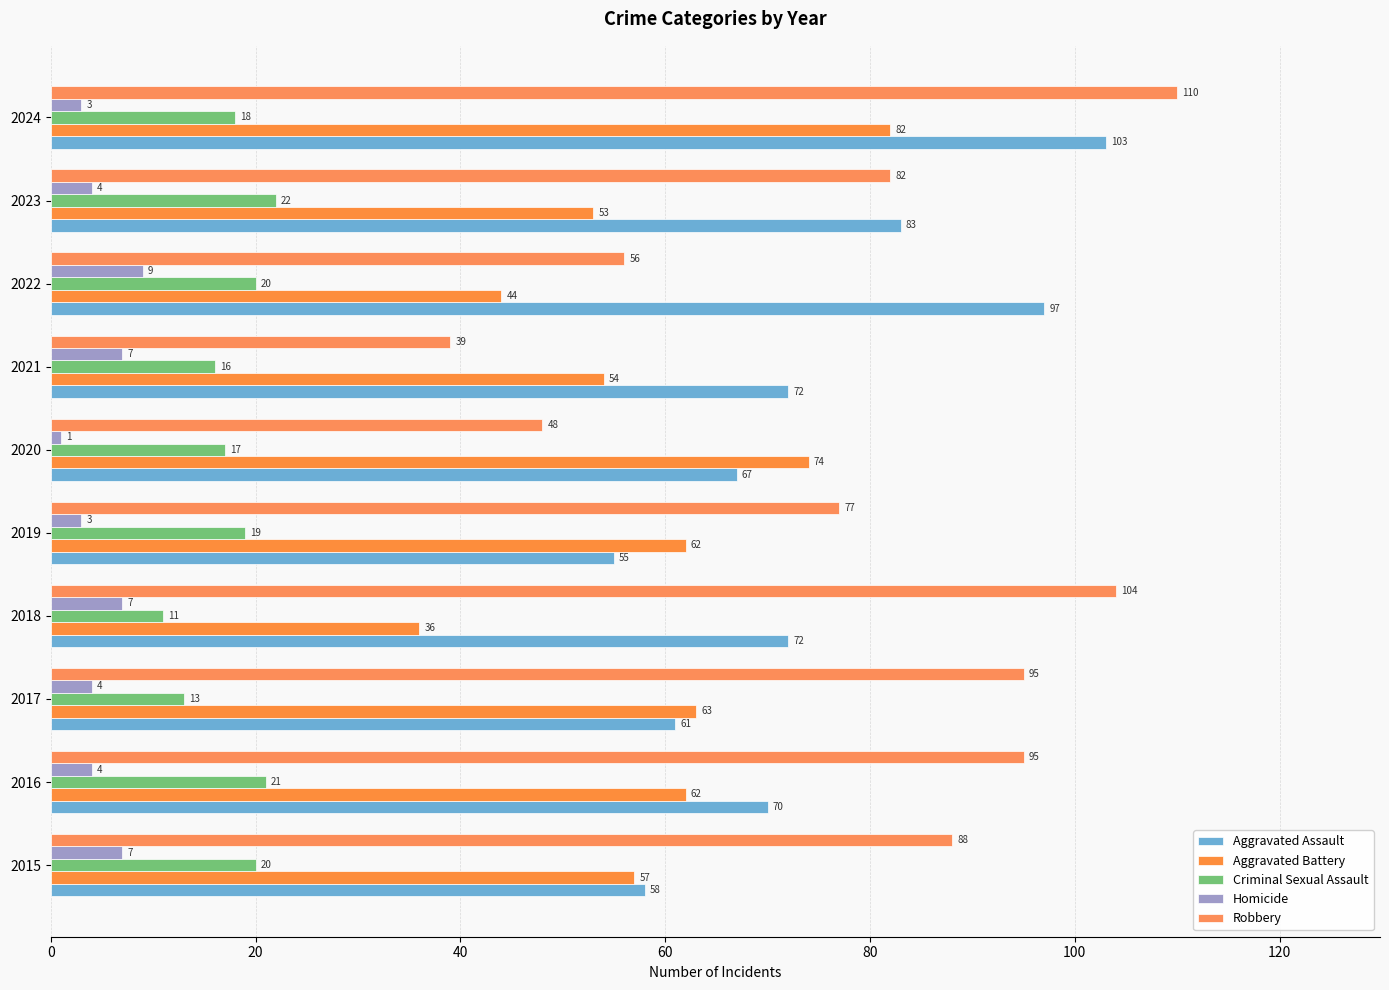

How many distinct data groups are displayed?

5